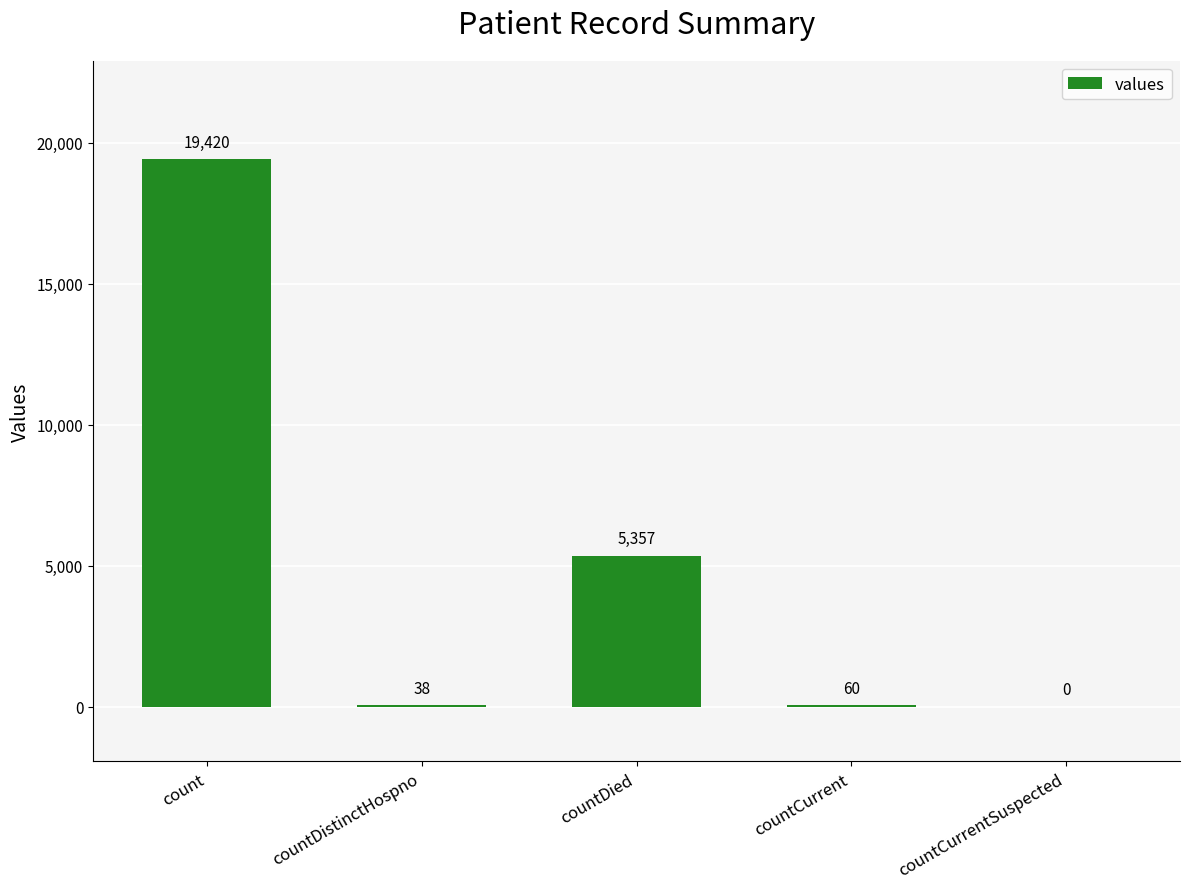

What is the change in value from count to countCurrentSuspected?

-19420